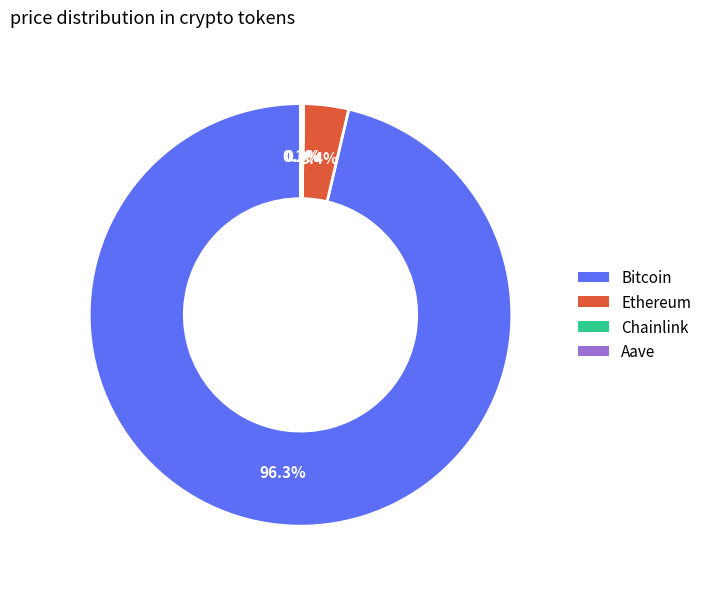

Does any single category account for the majority?

Yes